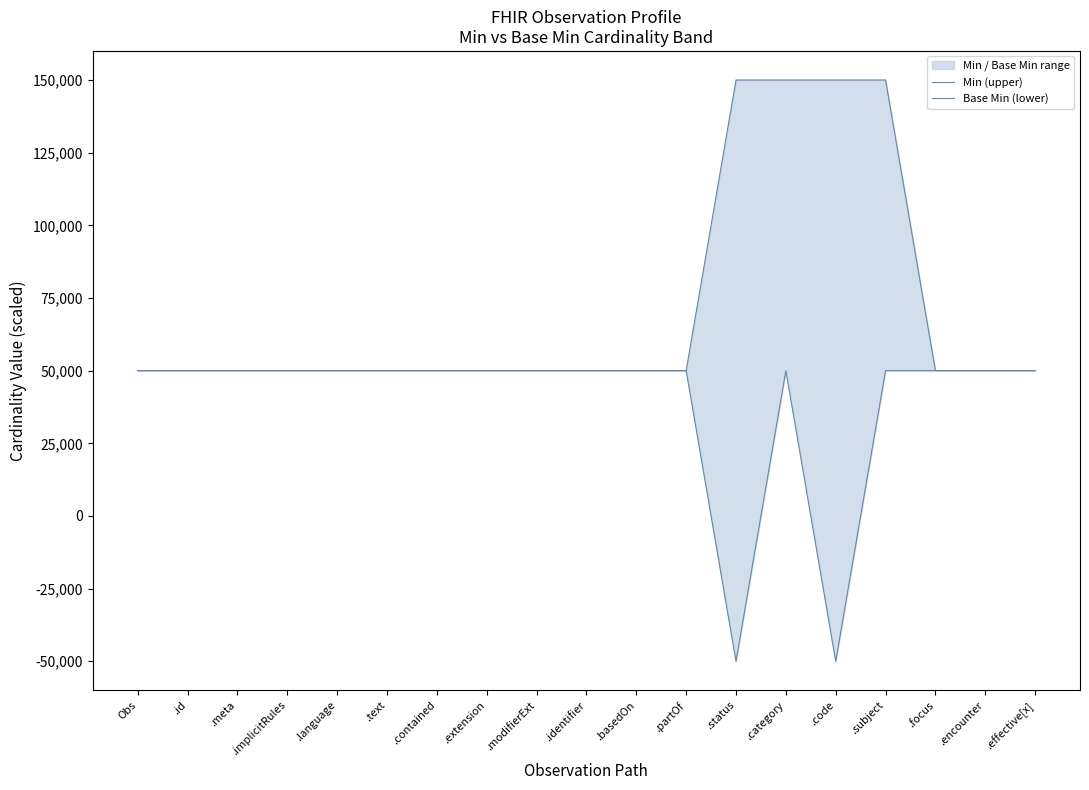

True or false: Base Min (lower) has a value of 50000 at .encounter.

True